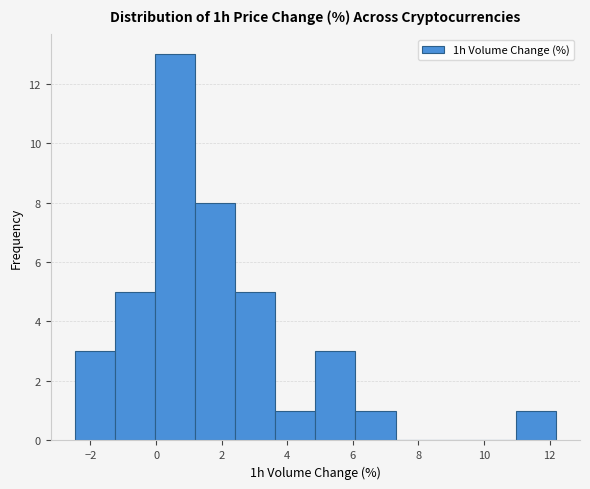

Reading left to right, transcribe this chart: for each bar, give the range it covers on the x-axis and its height. Neither the bar edges nor the heights are printed on the chart, so give them approximately, as read against the axes.

-2.4 to -1.2: 3
-1.2 to 0.0: 5
0.0 to 1.2: 13
1.2 to 2.4: 8
2.4 to 3.6: 5
3.6 to 4.8: 1
4.8 to 6.0: 3
6.0 to 7.4: 1
7.4 to 8.6: 0
8.6 to 9.8: 0
9.8 to 11.0: 0
11.0 to 12.2: 1